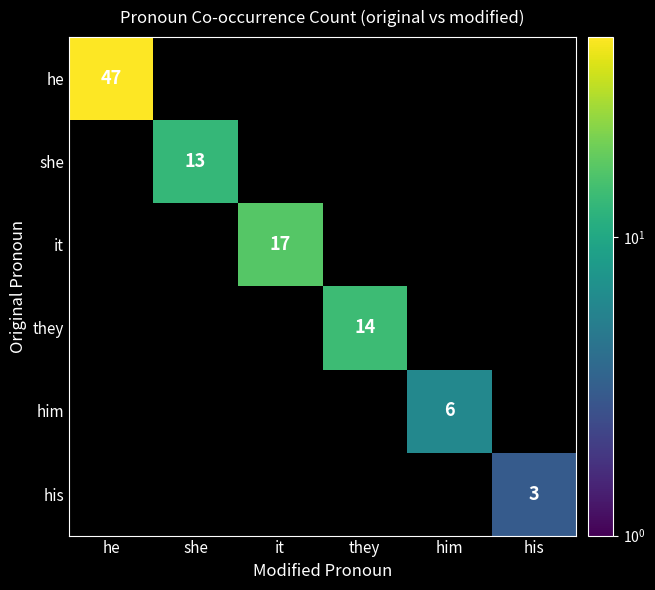

Is it true that she equals 22 at she?

False